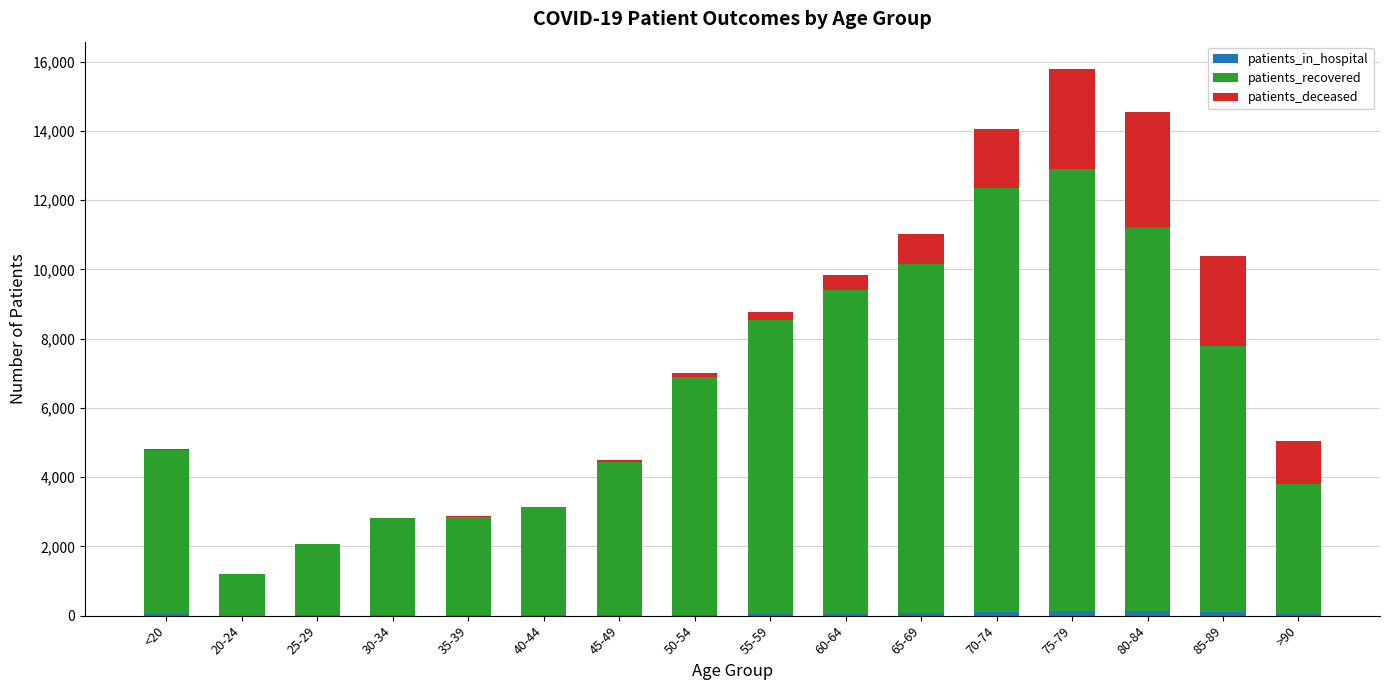

Which series has the largest range (max minus min)?

patients_recovered